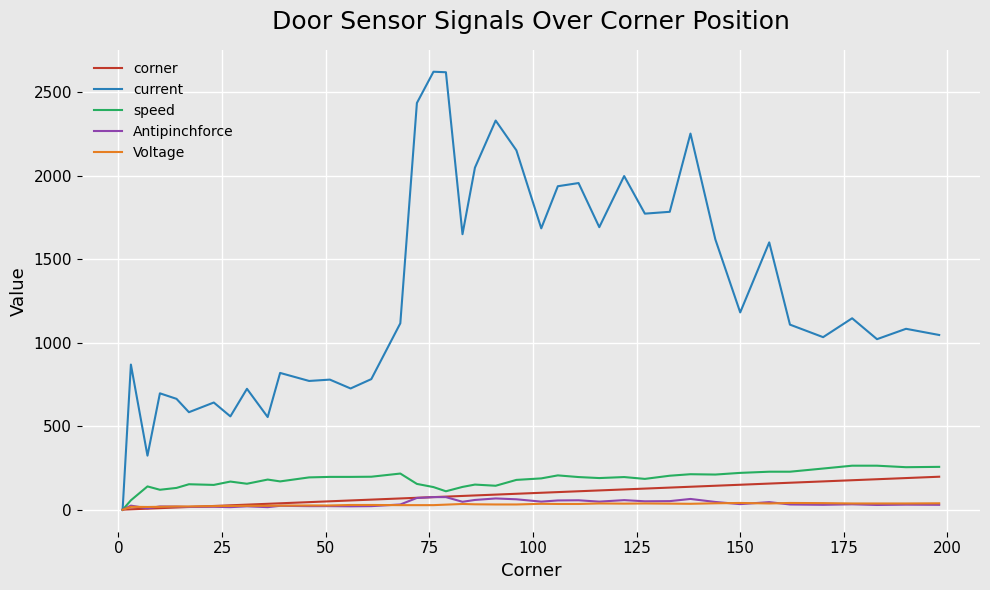

What is the greatest value displayed?

2621